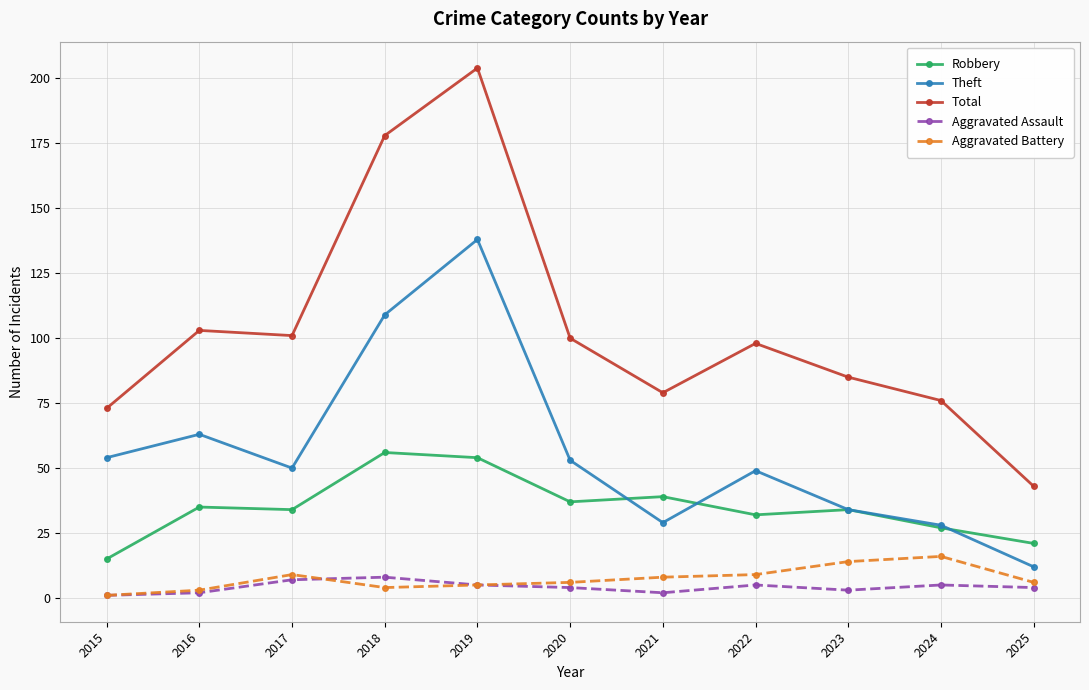

At which label does Theft first exceed 50?

2015